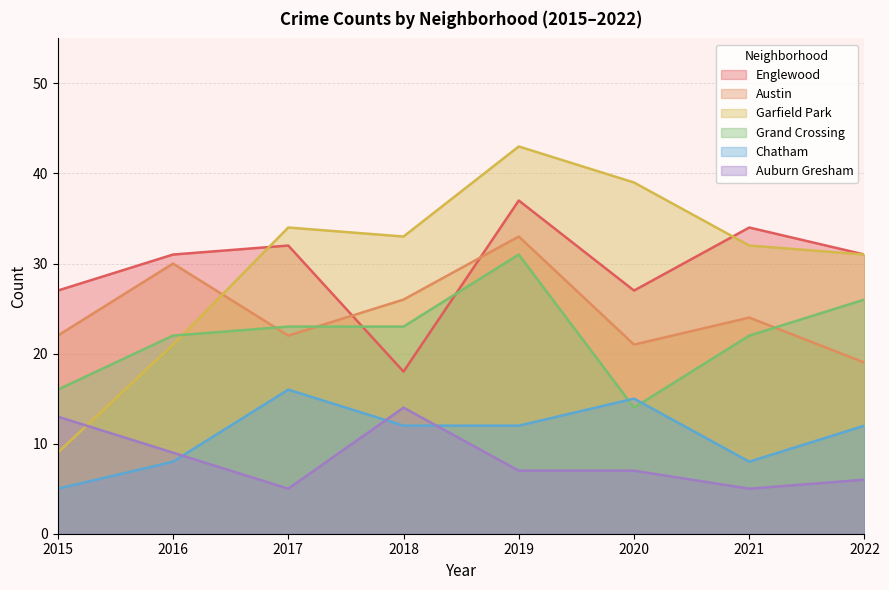

What is the value of the Chatham point at the 1st from the left?

5